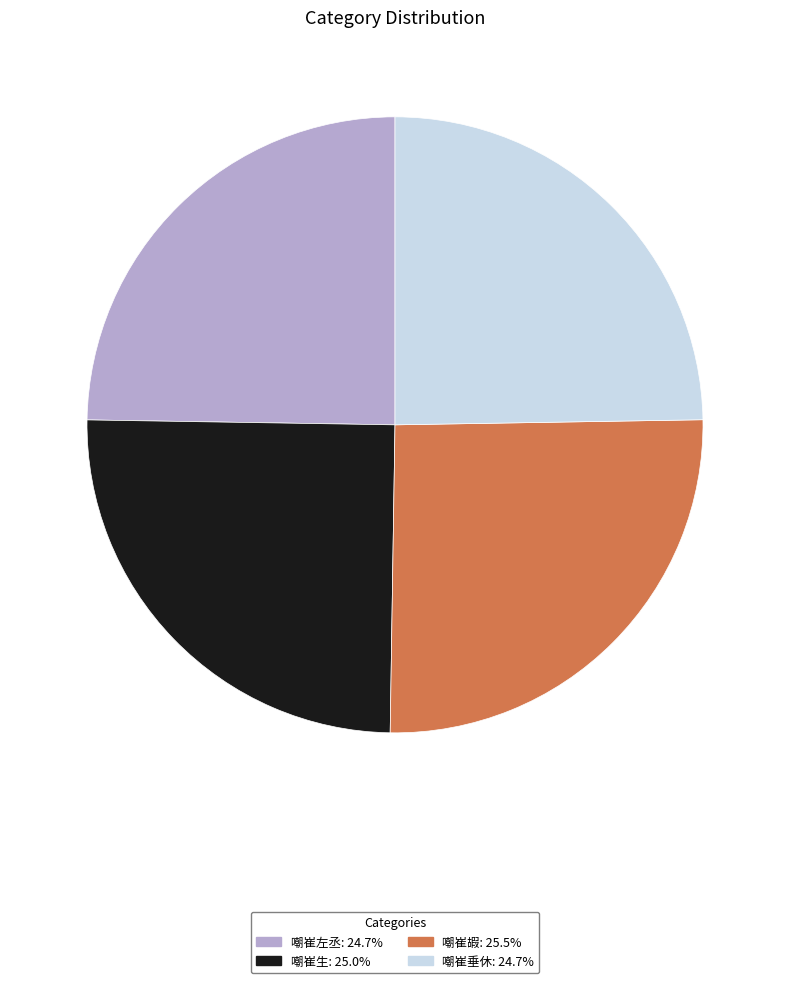

Do 嘲崔左丞 and 嘲崔垂休 together represent more than half of the pie?

No